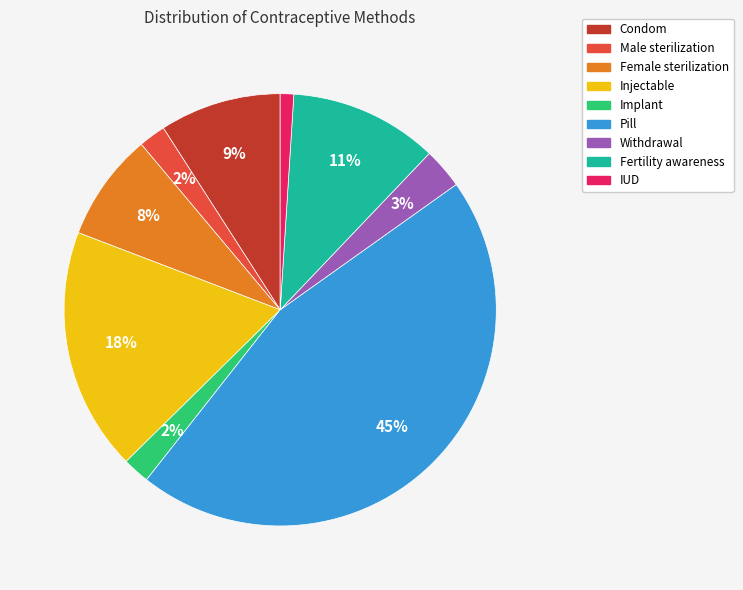

To the nearest percent, what is the difference between the Withdrawal and Condom slice percentages?

6%